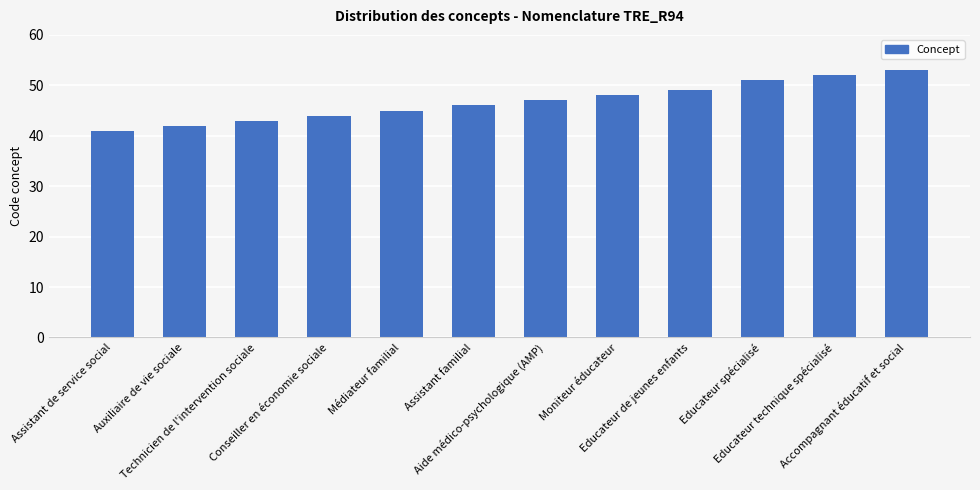

The chart shows a value of 53 at Accompagnant éducatif et social. True or false?

True